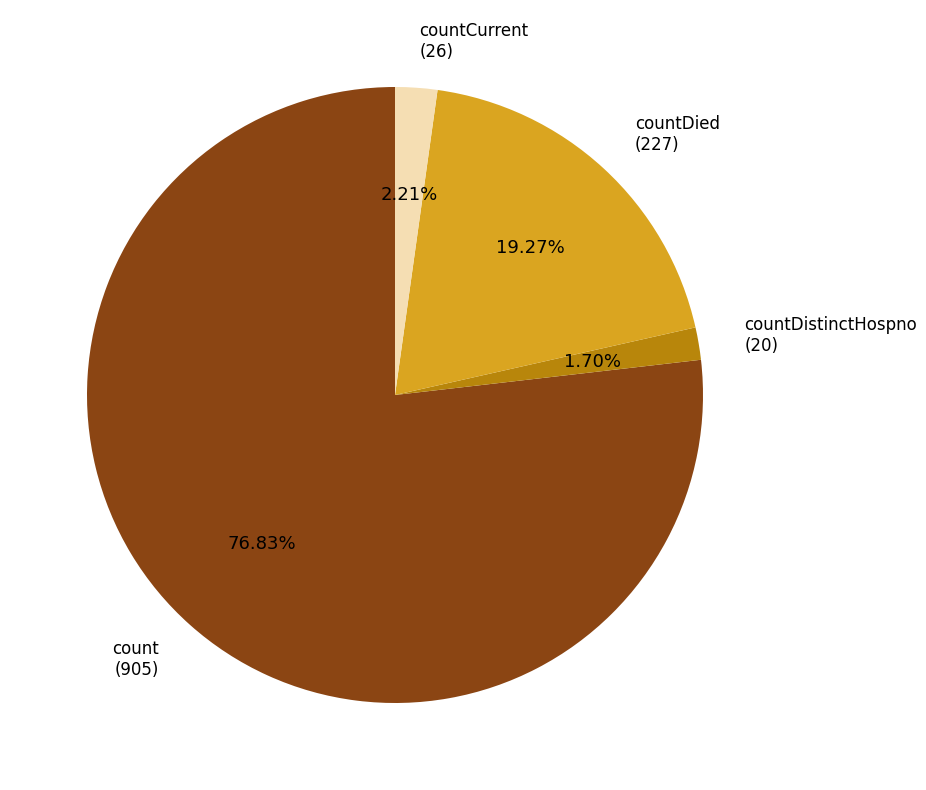

Is there any slice that represents more than half of the pie?

Yes